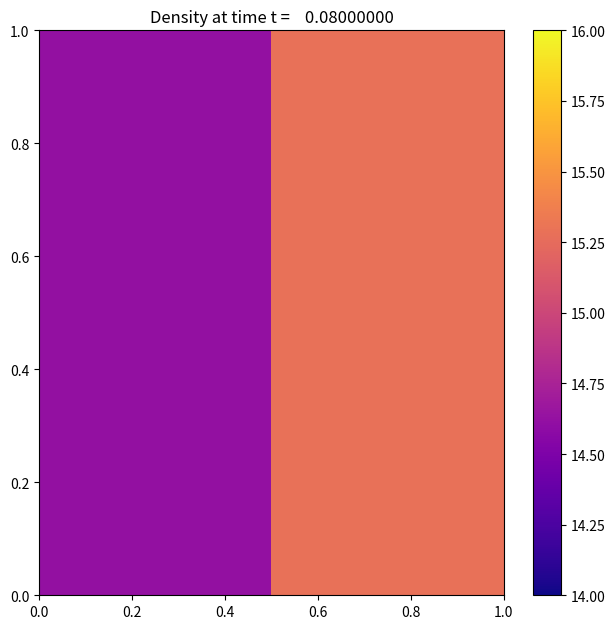

How many data points does each series have?

2